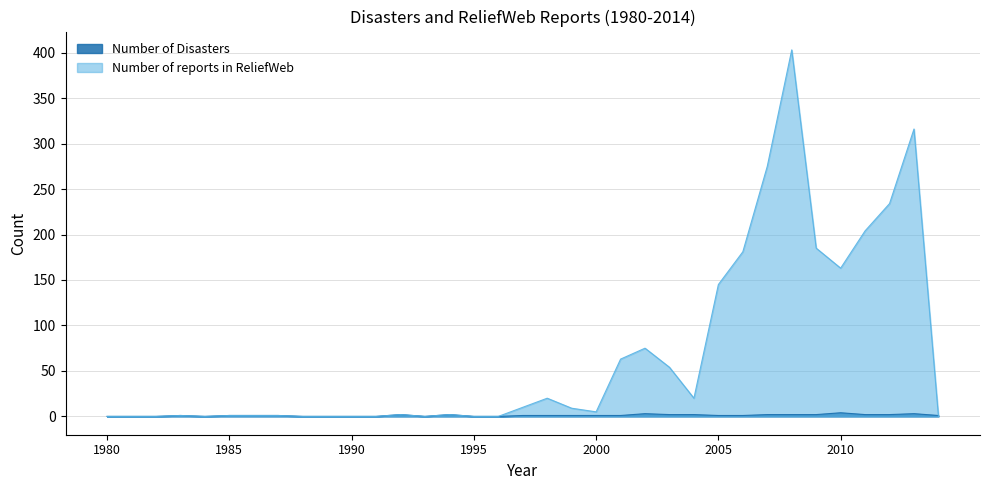

Count the number of data series in this chart.

2